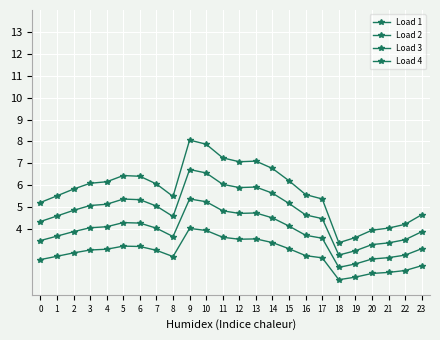

Does the chart display data point markers on the line(s)?

Yes